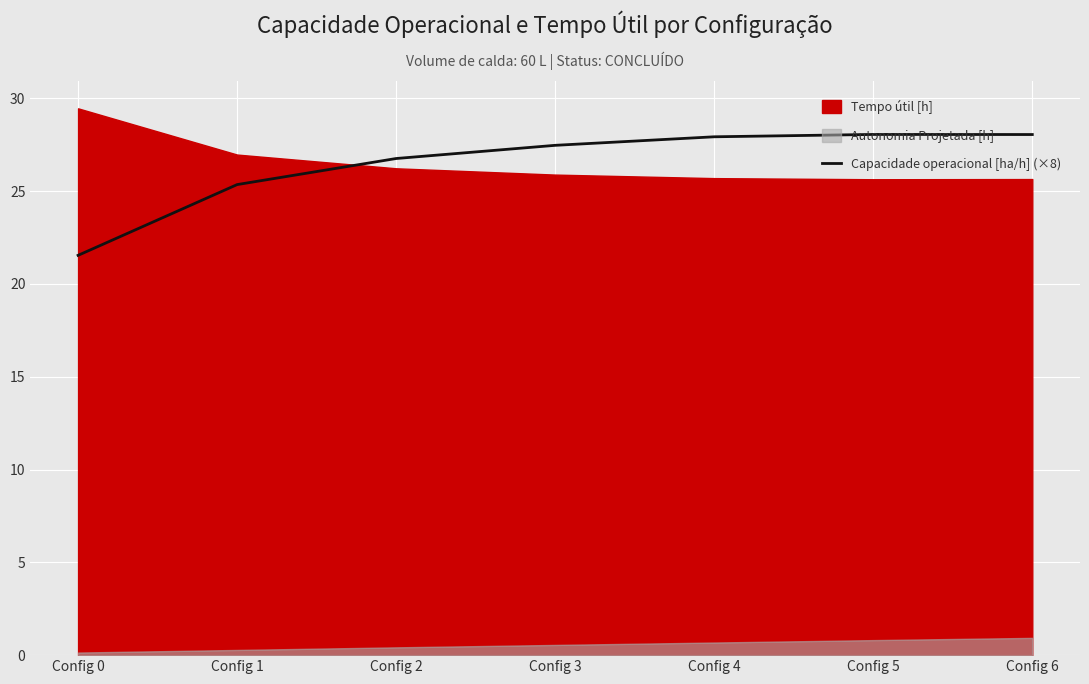

What is the ratio of the value at Config 4 to the value at Config 3?

1.0